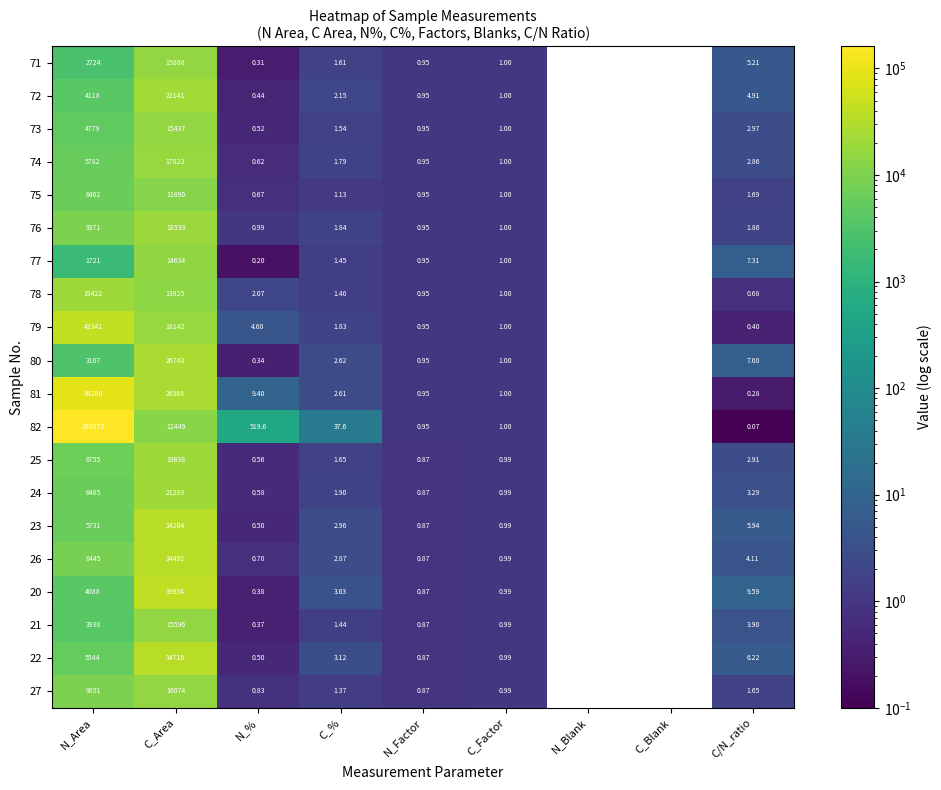

Rank the series by their maximum value, from highest to lowest.

82, 81, 79, 20, 22, 26, 23, 80, 72, 24, 25, 78, 76, 74, 27, 71, 21, 73, 77, 75